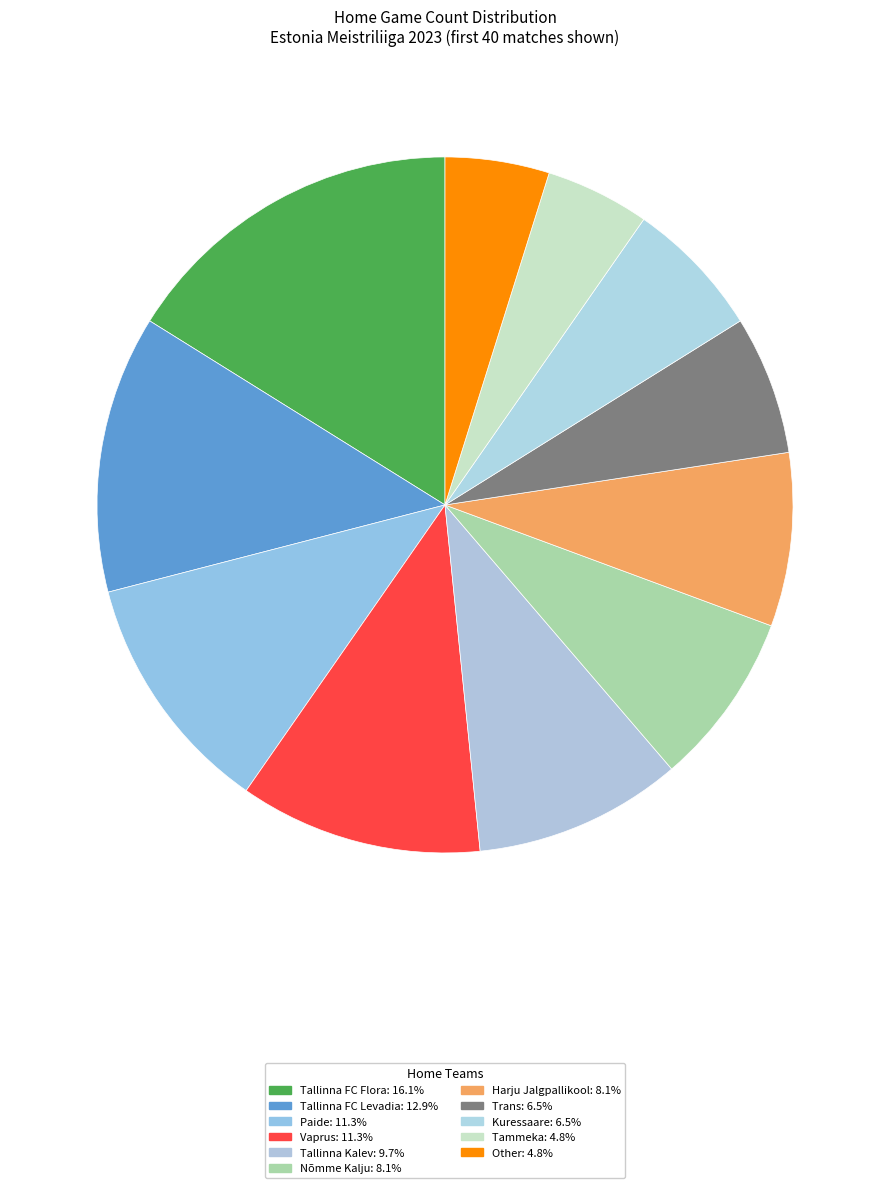

To the nearest percent, what is the difference between the Harju Jalgpallikool and Paide slice percentages?

3%